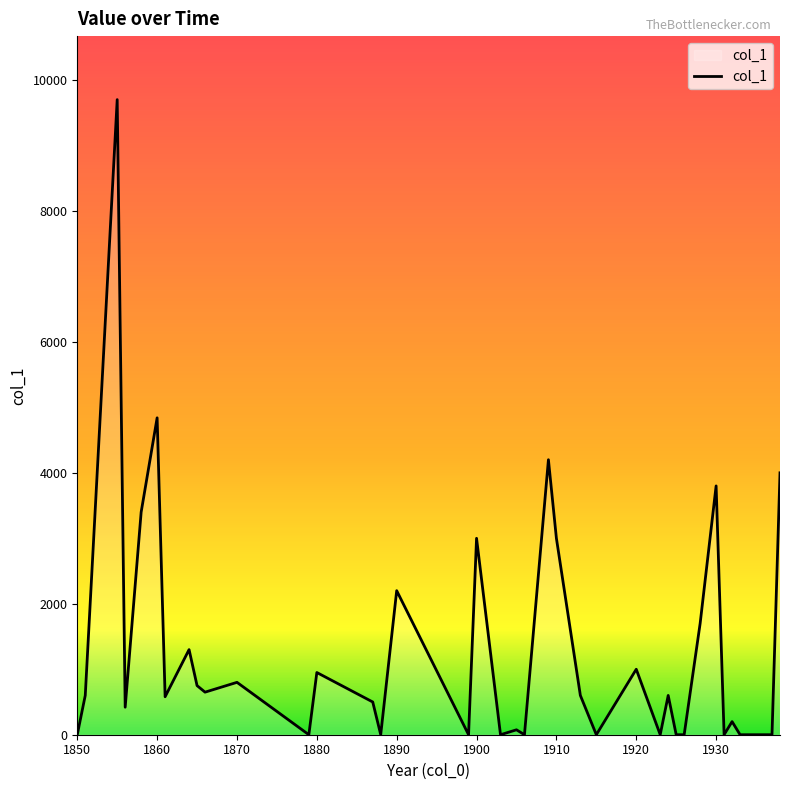

What is the difference between the maximum and minimum values?

9700